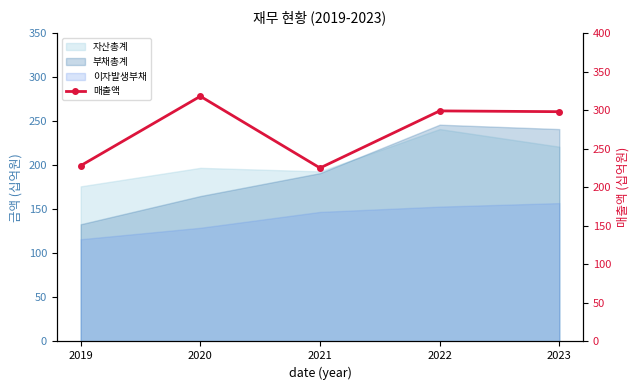

What is the value of the 2nd point from the left?

318